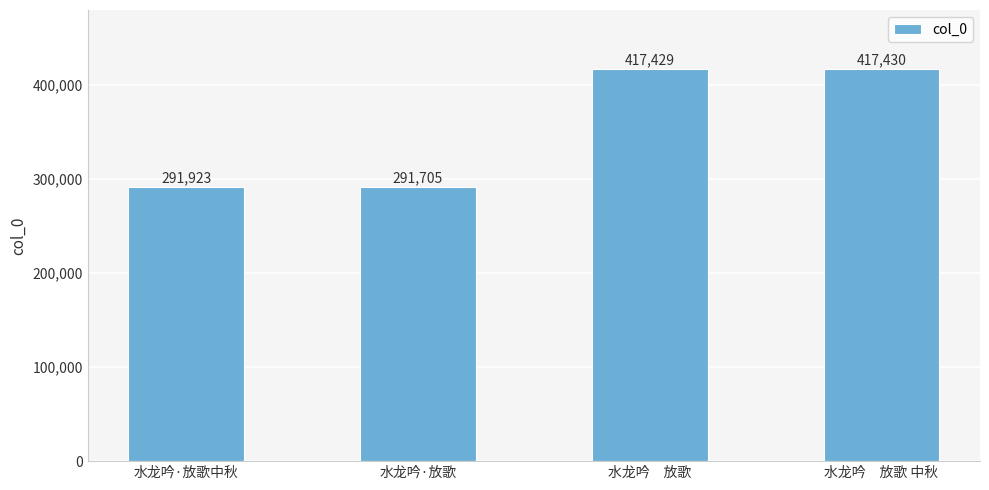

Where is the data nearest to the value 354567?

水龙吟·放歌中秋